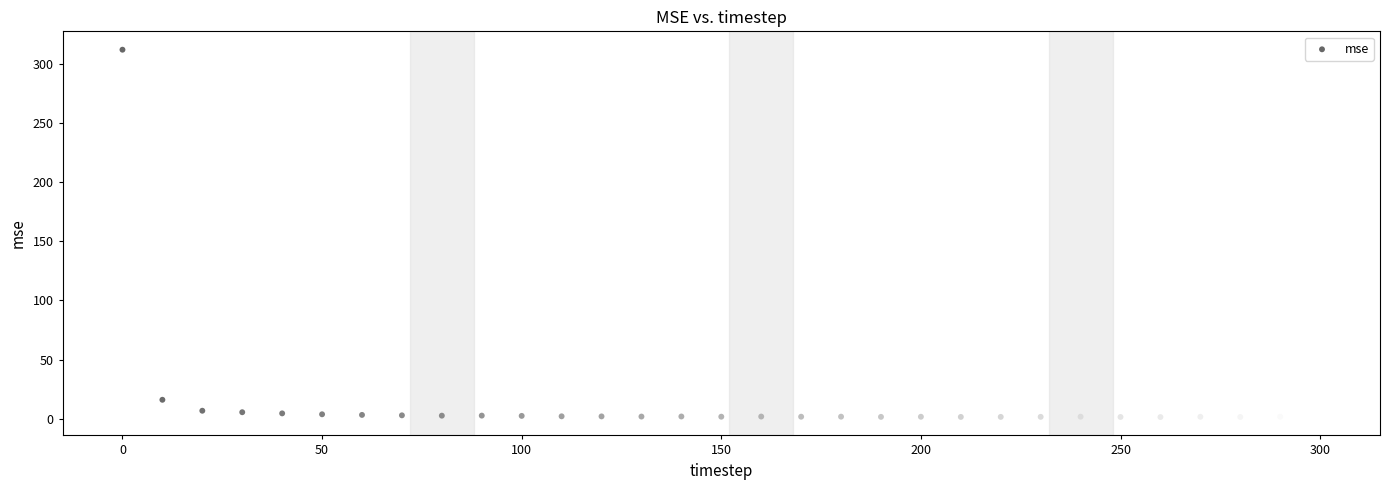

What Y value in the scatter plot is closest to 156?

16.0